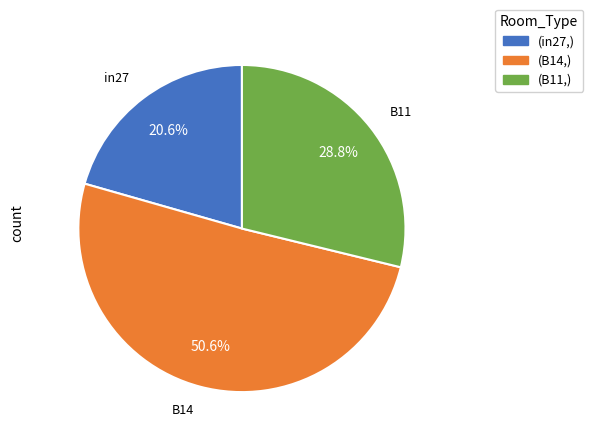

Is there a majority slice in this chart?

Yes